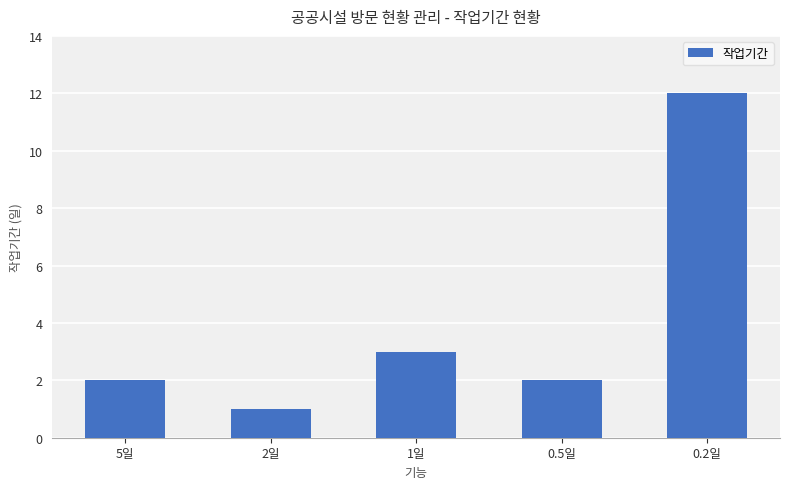

Reading left to right, list all the values displayed in this chart.

5일=2	2일=1	1일=3	0.5일=2	0.2일=12